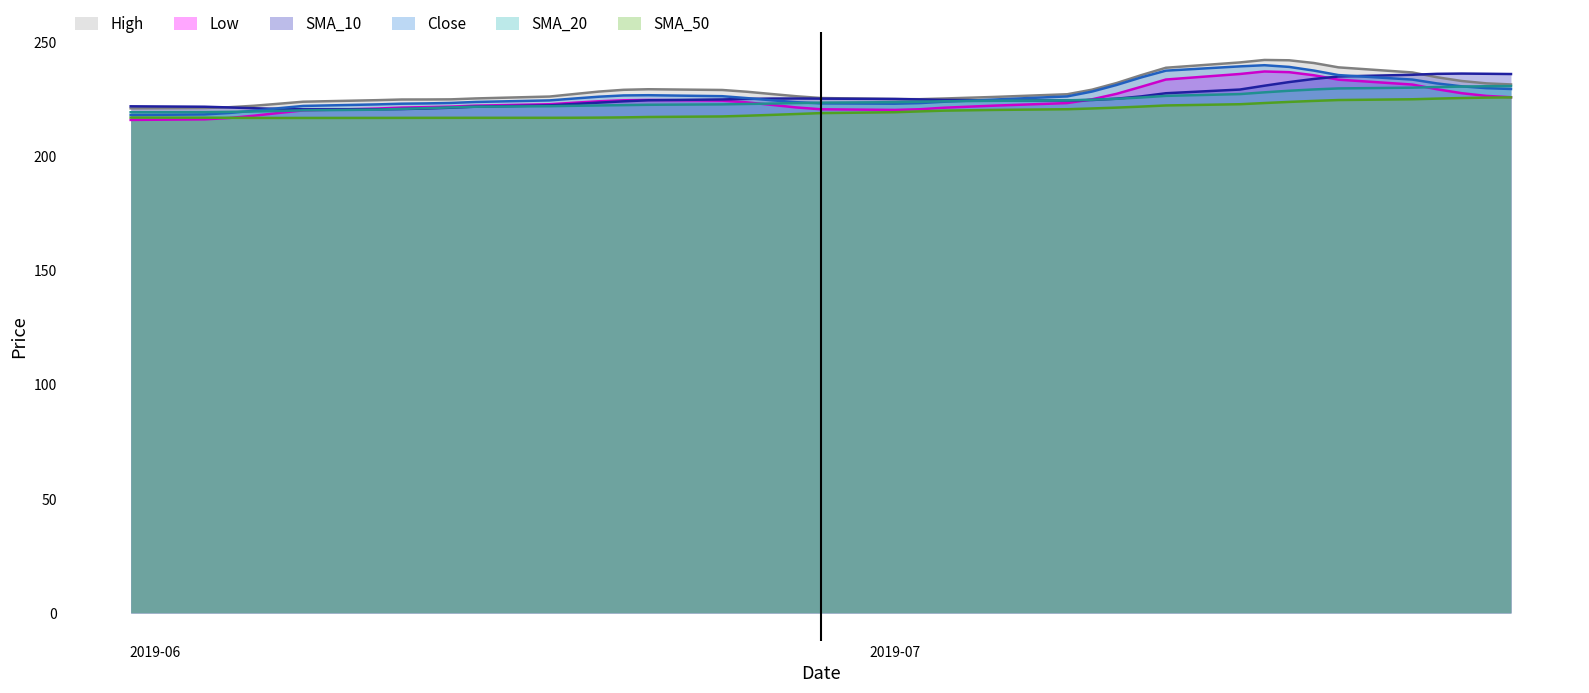

What is the label of the 13th point from the left?

2019-06-18